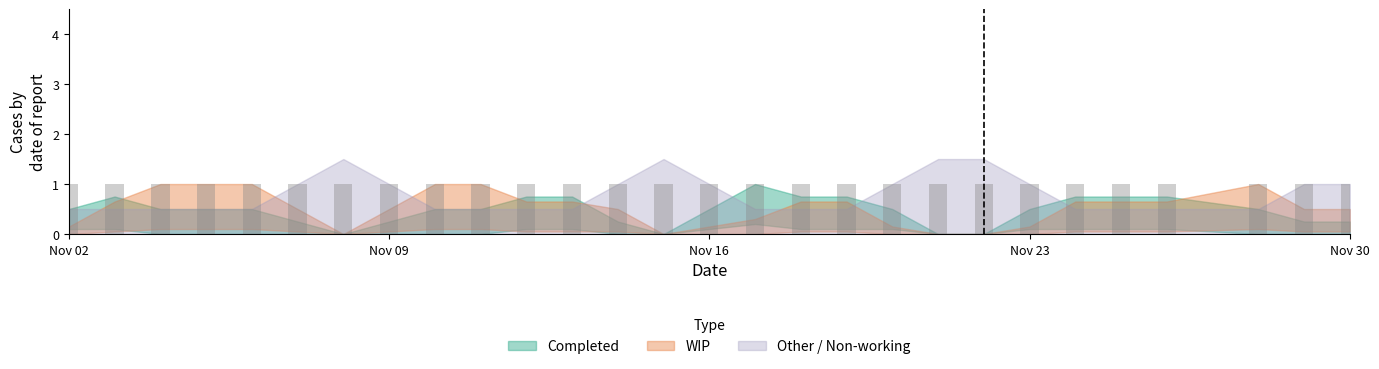

Are the bars horizontal?

No